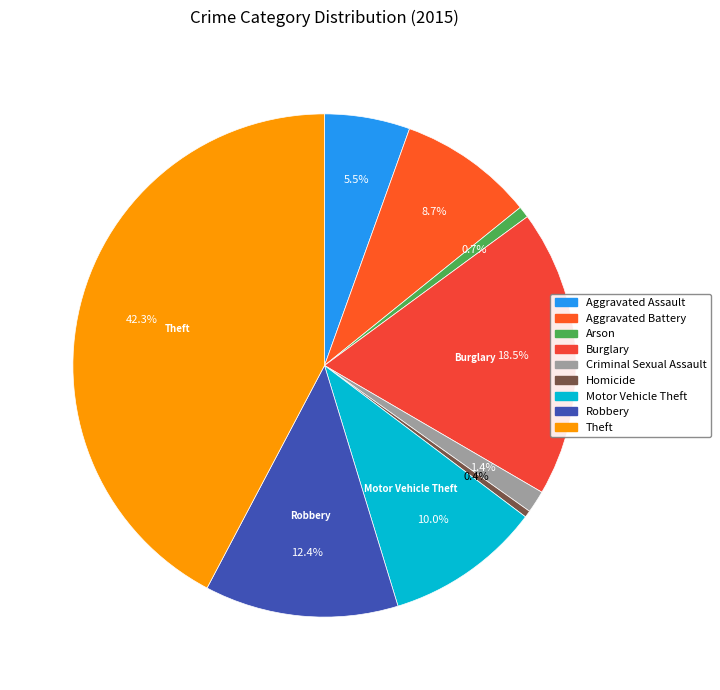

Combined, what portion of the pie is Aggravated Assault and Criminal Sexual Assault?

6.9%